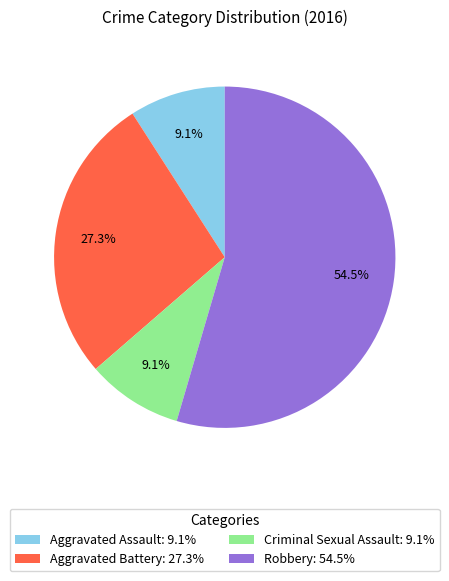

What percentage is the Criminal Sexual Assault slice, to the nearest percent?

9%